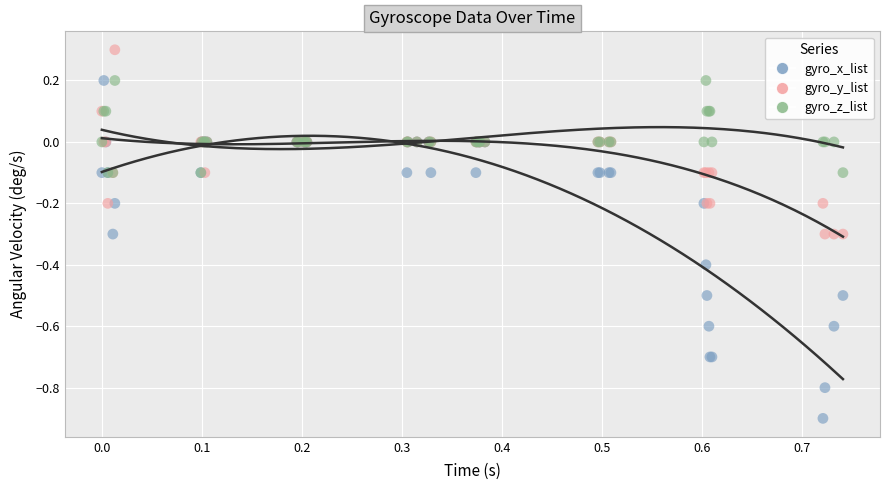

Which series contains the highest Y value?

gyro_y_list